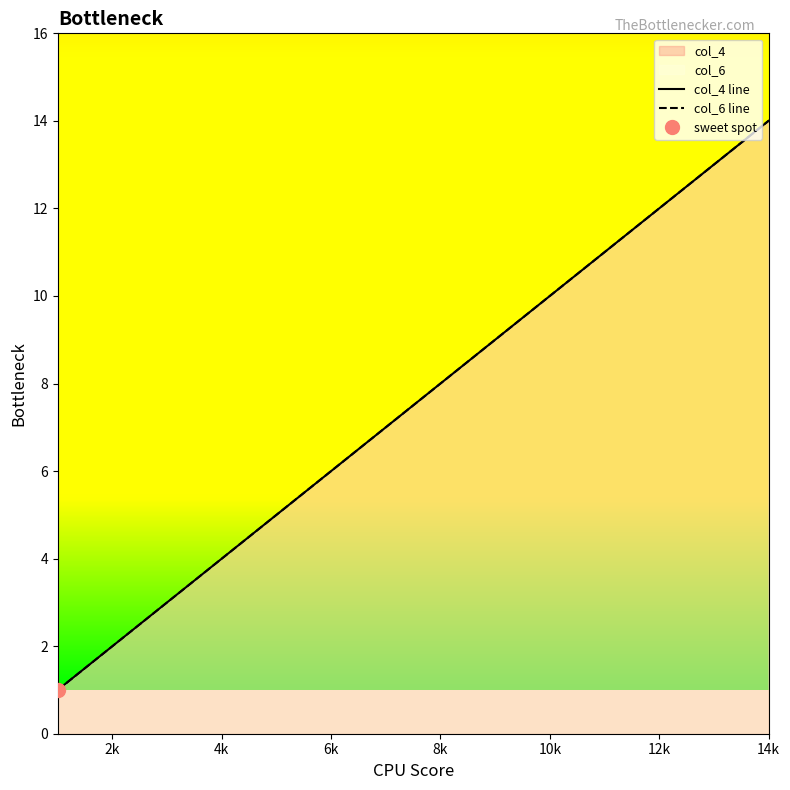

At which category is the sum across all series the highest?

14k